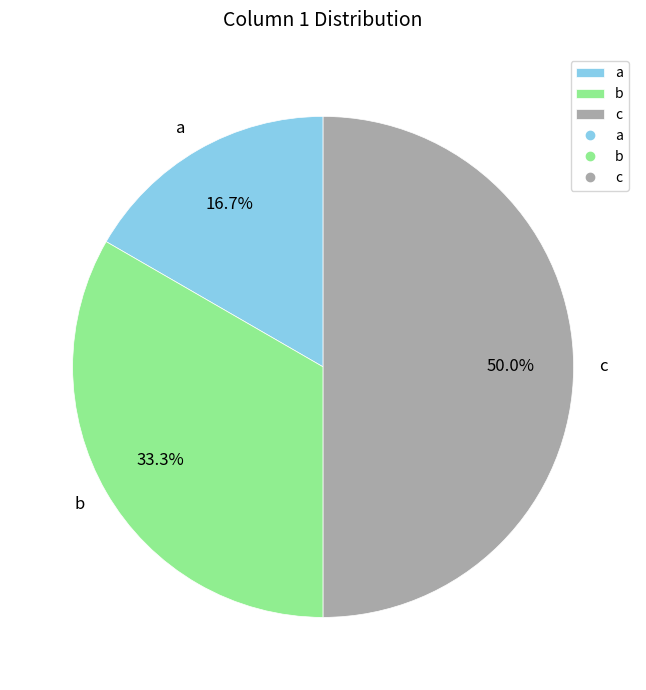

What percentage is the c slice, to the nearest percent?

50%